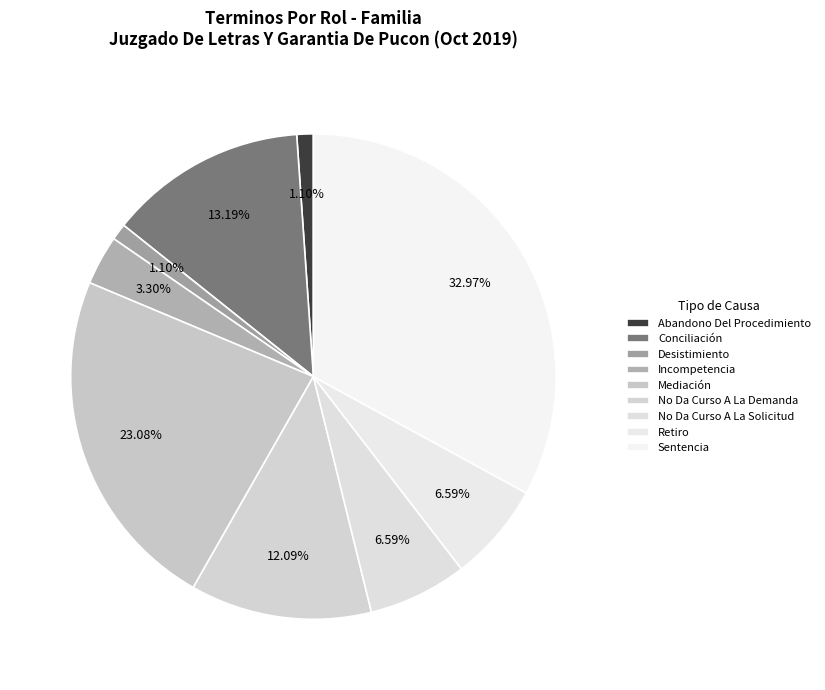

True or false: No Da Curso A La Demanda accounts for 12% of the total.

True